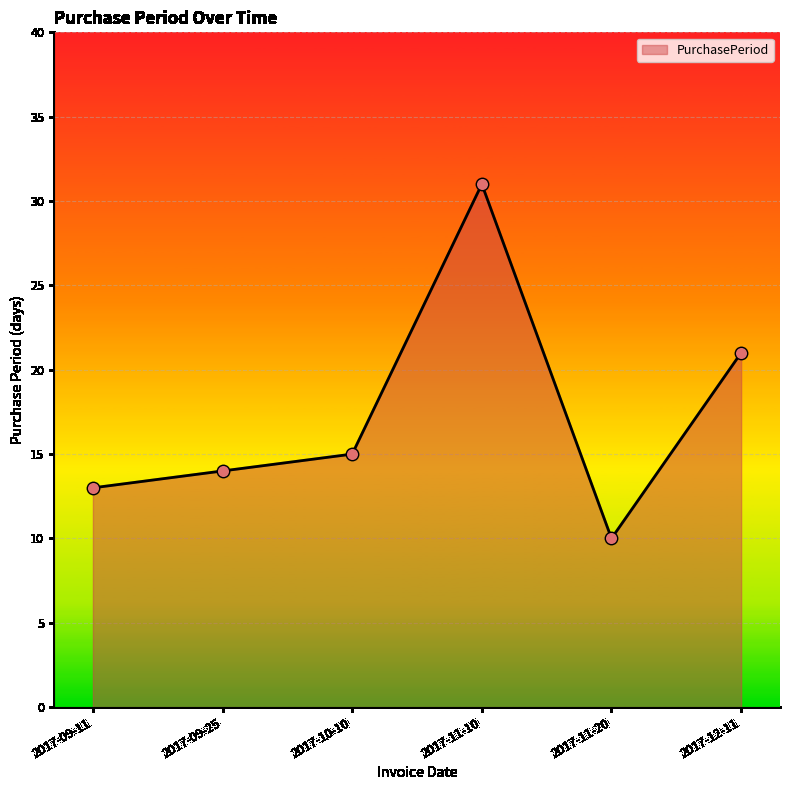

Which has a higher value, 2017-09-11 or 2017-11-10?

2017-11-10